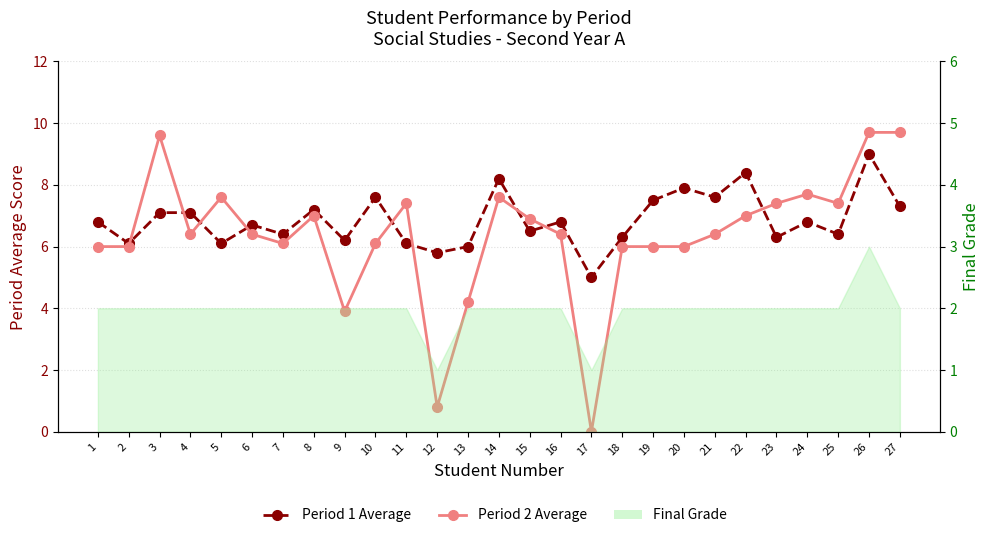

What is the value of the Period 2 Average point at the 7th from the left?

6.1